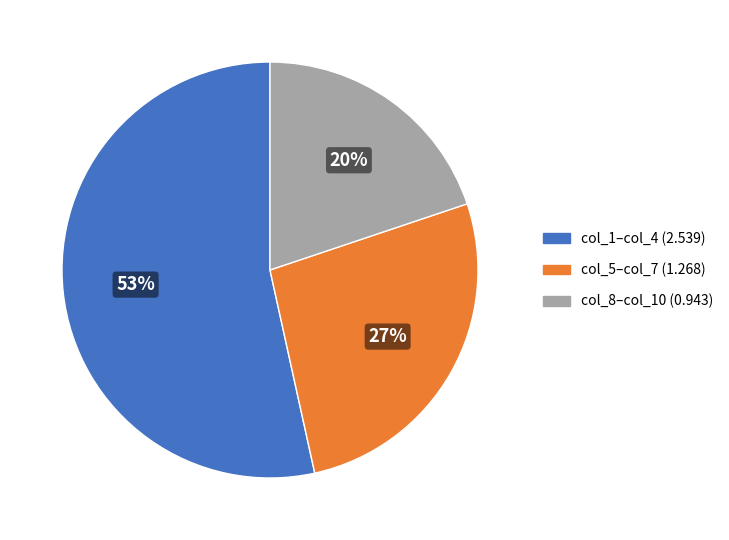

Which category accounts for the majority?

col_1–col_4 (2.539)